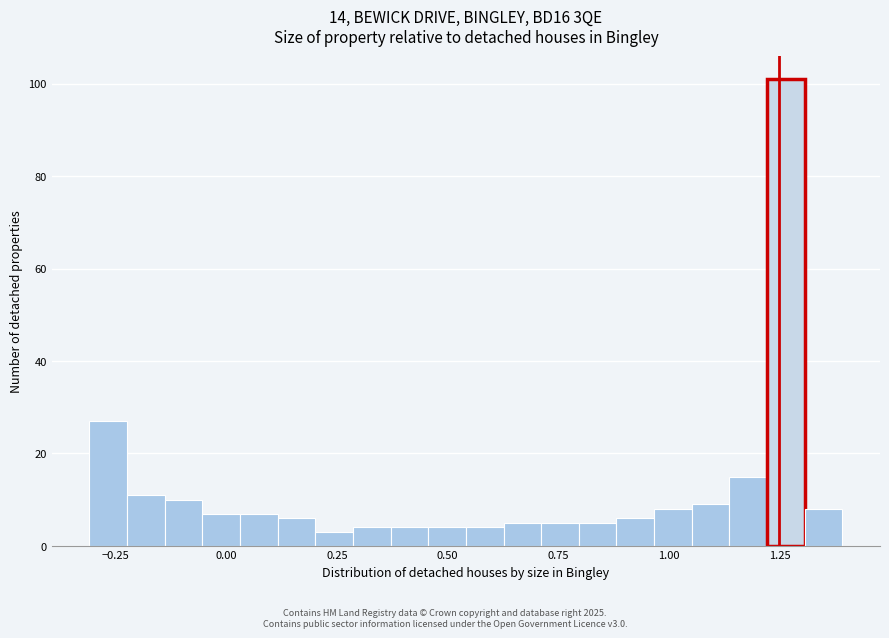

Read against the x-axis, roughly where is the centre of the tallest bar?

1.25